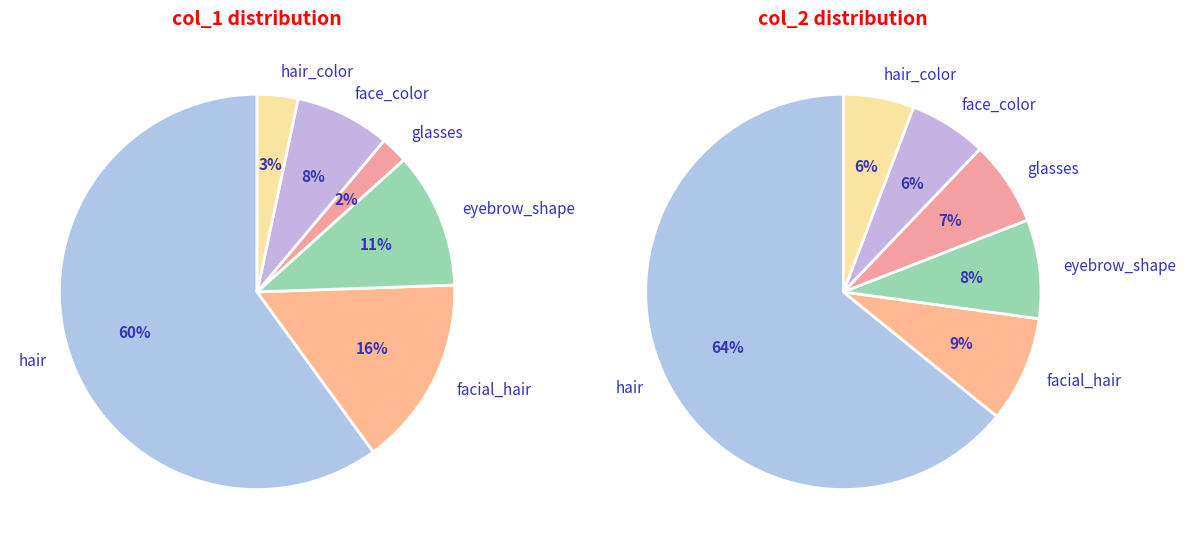

Is it true that 7 is 17% of the pie?

False